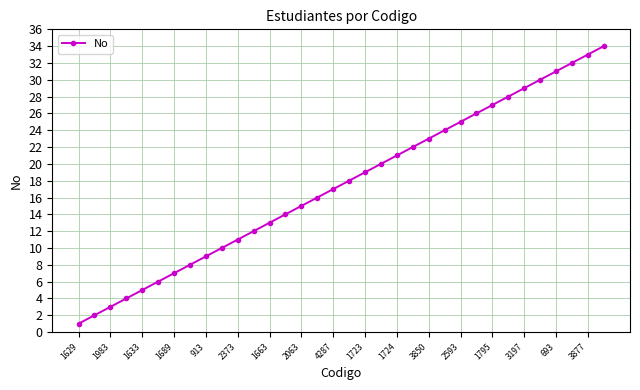

What is the greatest value displayed?

34